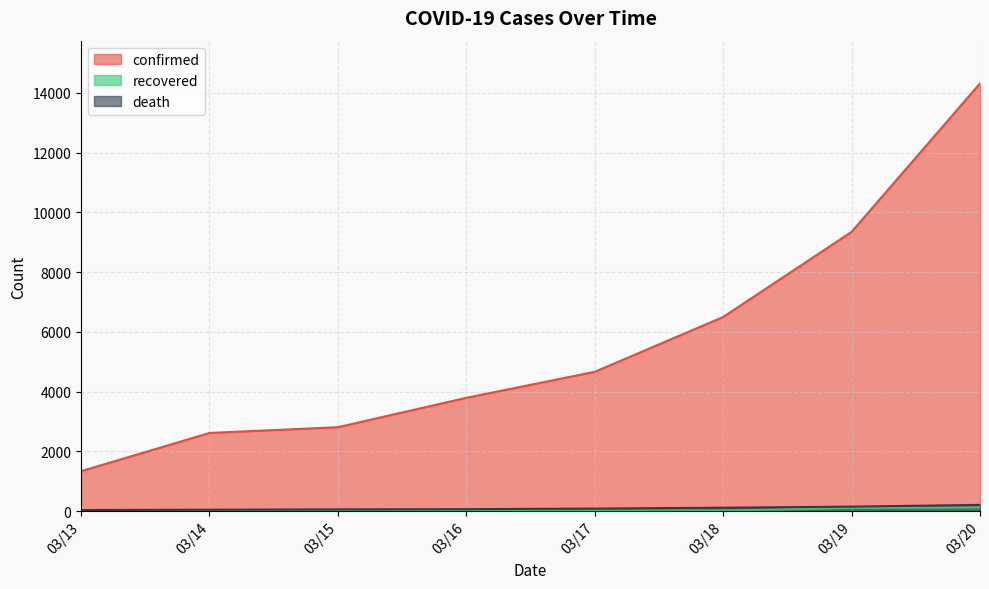

Reading right to left, transcribe all the data shown in this chart.

confirmed: 14312	9345	6496	4661	3791	2808	2615	1336
recovered: 121	106	17	17	9	9	9	9
death: 208	150	114	85	65	57	47	36